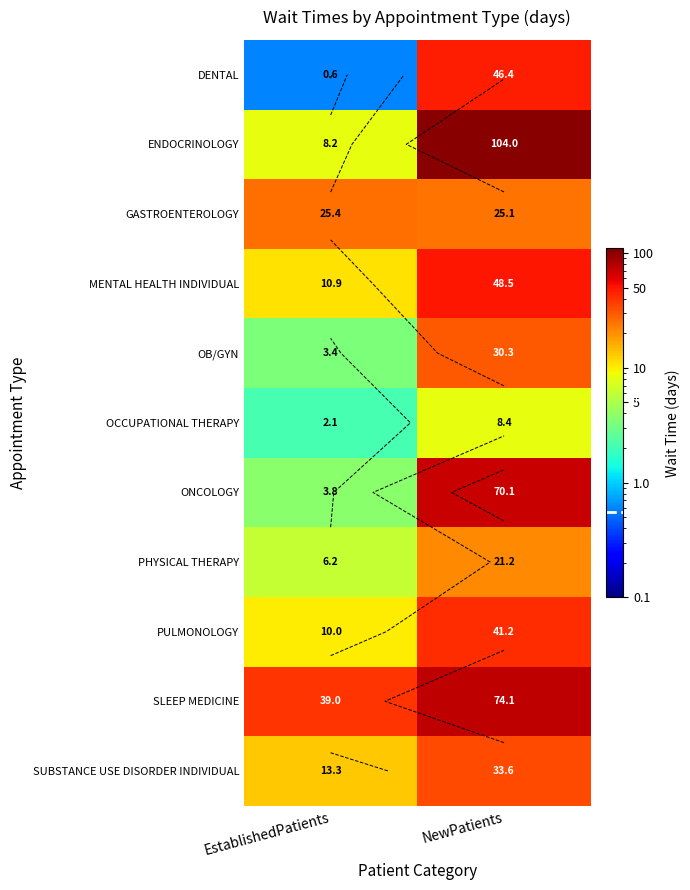

Read the GASTROENTEROLOGY value at EstablishedPatients.

25.4